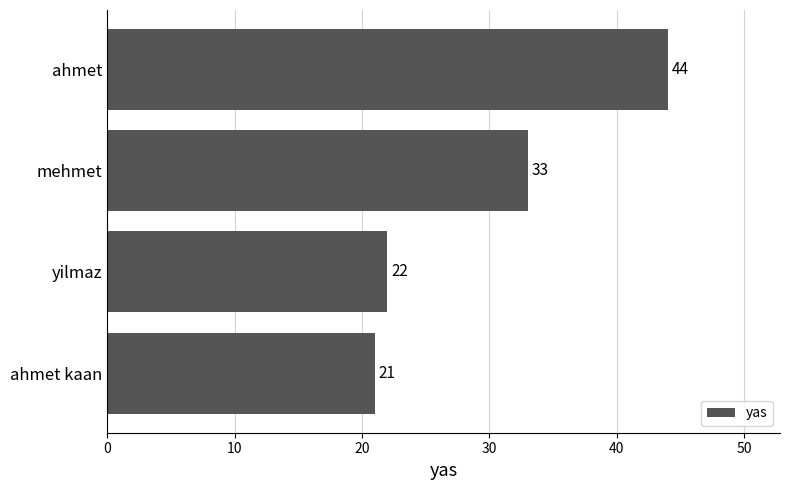

How many bars are there in total?

4